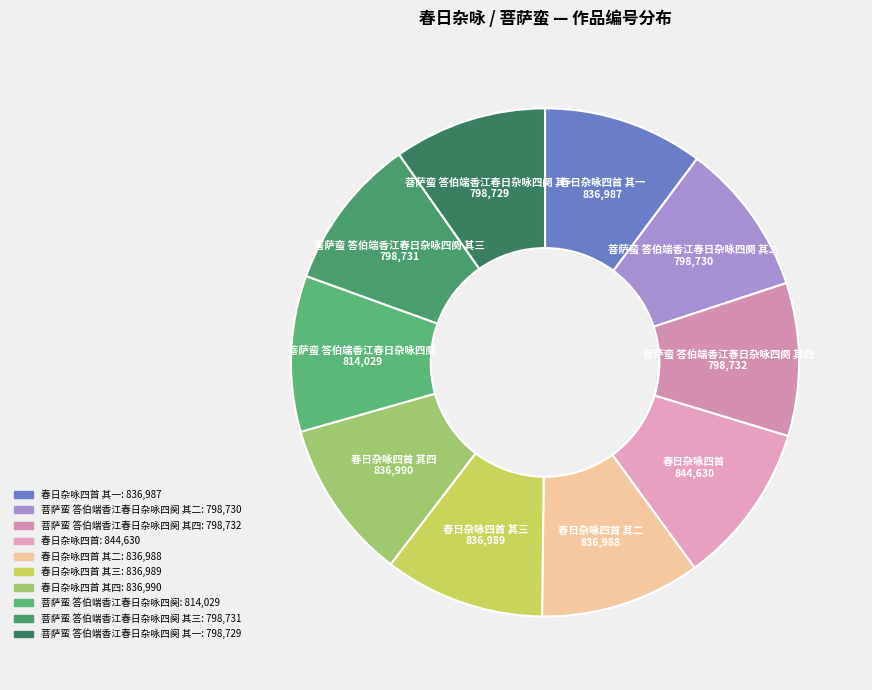

Combined, do 菩萨蛮 答伯端香江春日杂咏四阕 其二 and 菩萨蛮 答伯端香江春日杂咏四阕 account for over 50%?

No